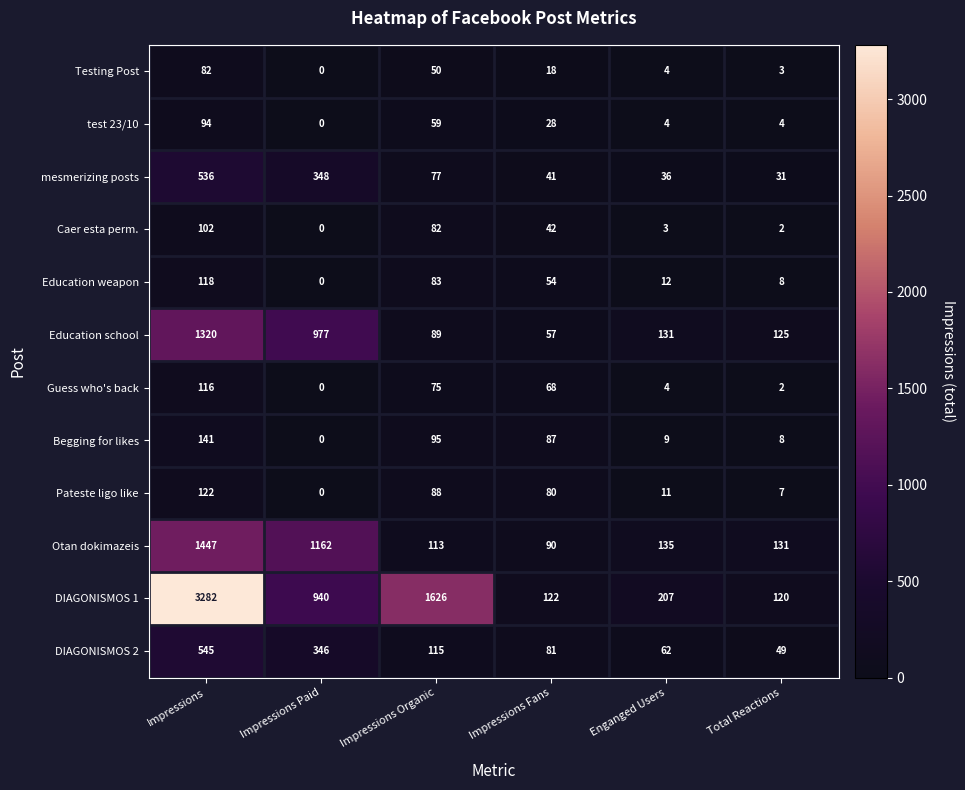

How many positive values does the test 23/10 series have?

5